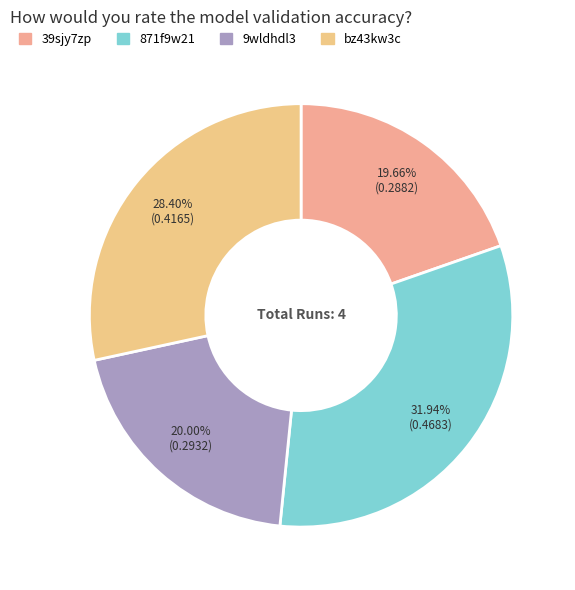

True or false: 9wldhdl3 accounts for 5% of the total.

False